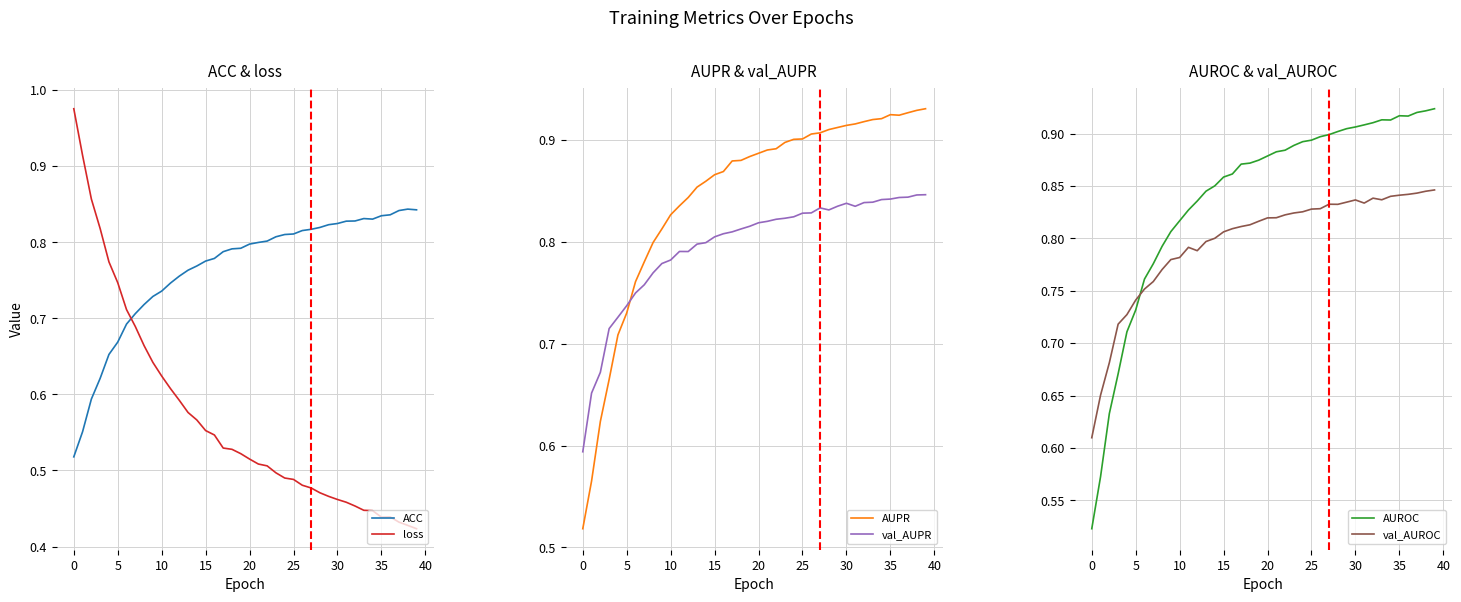

The value of ACC at 20 is 0.8. True or false?

True